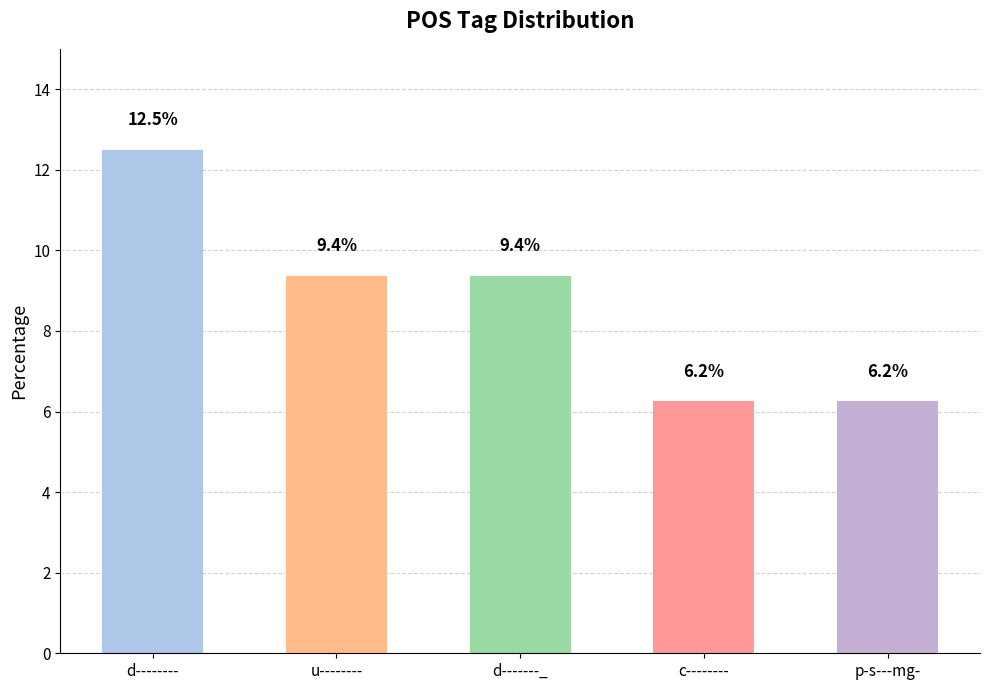

The chart shows a value of 9.4 at u--------. True or false?

True